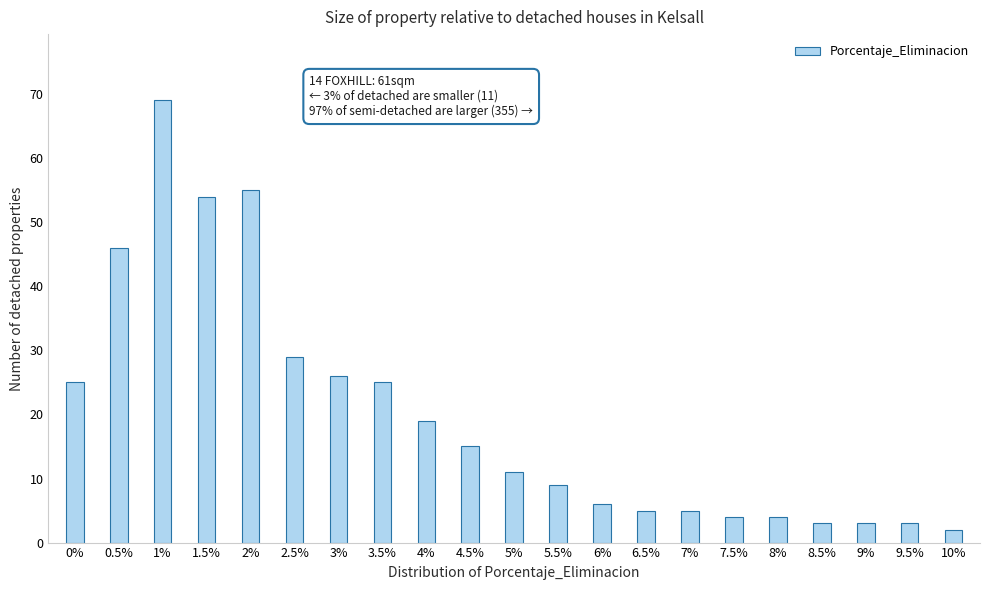

Reading right to left, what are all the values shown in this chart?

2	3	3	3	4	4	5	5	6	9	11	15	19	25	26	29	55	54	69	46	25